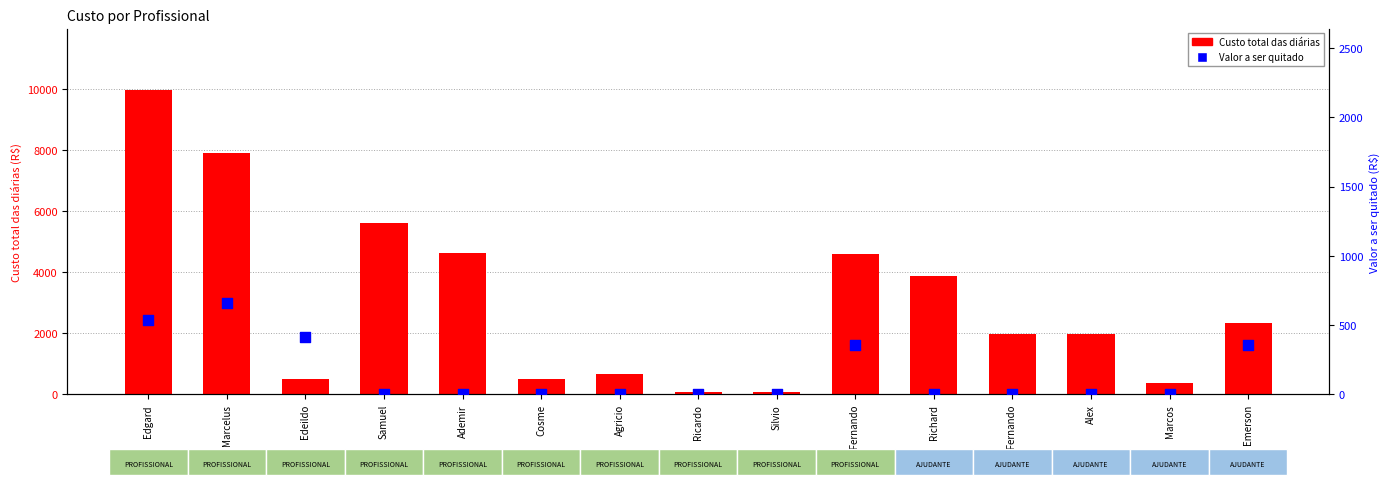

Which series has the widest spread of Y values?

Custo total das diárias